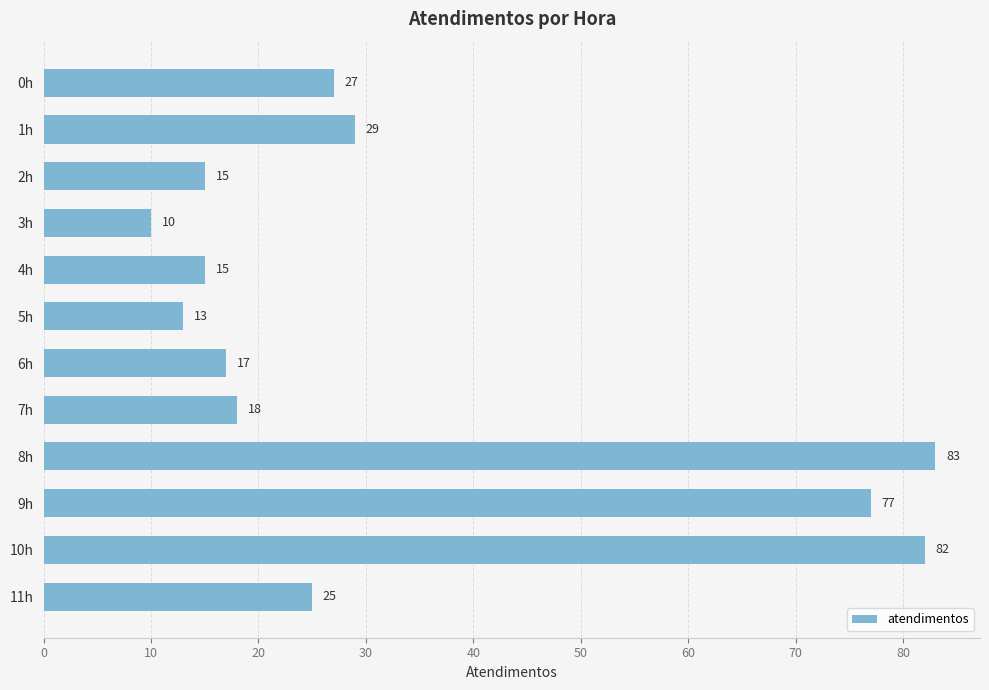

What is the average value?

34